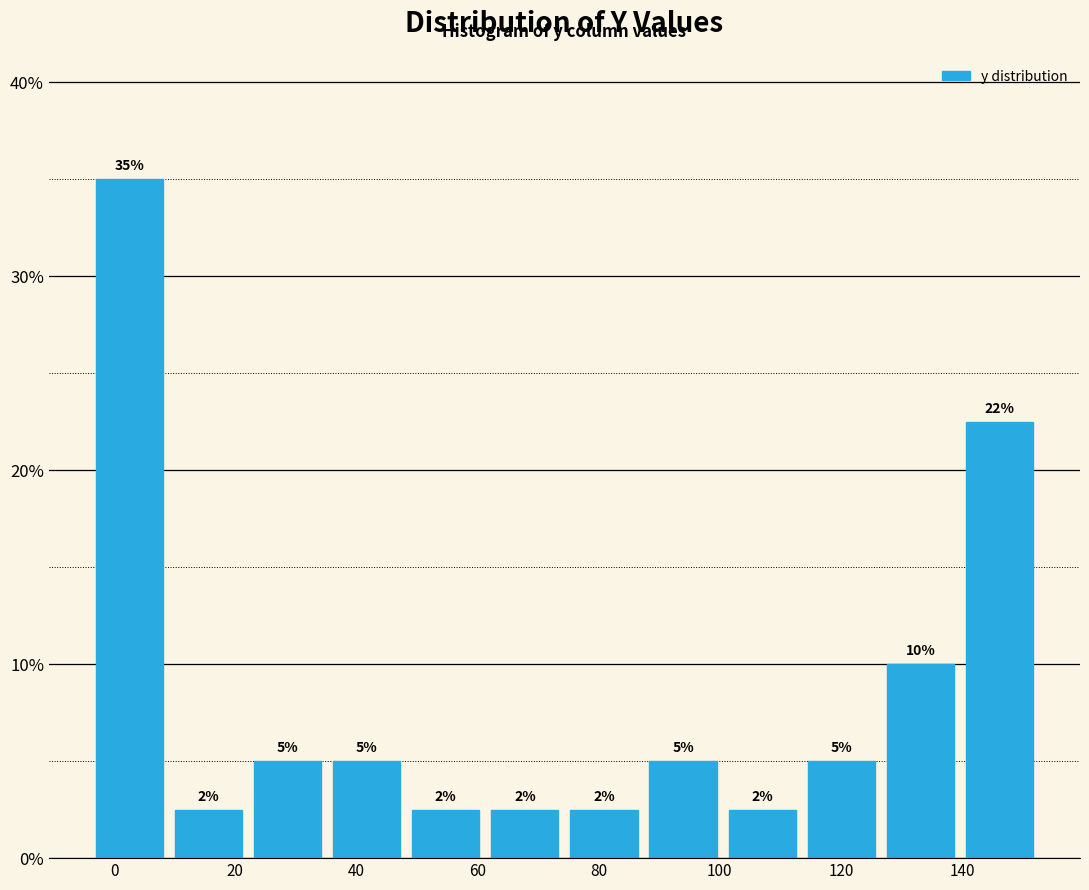

Which range on the x-axis has the tallest bar?

-4 to 10